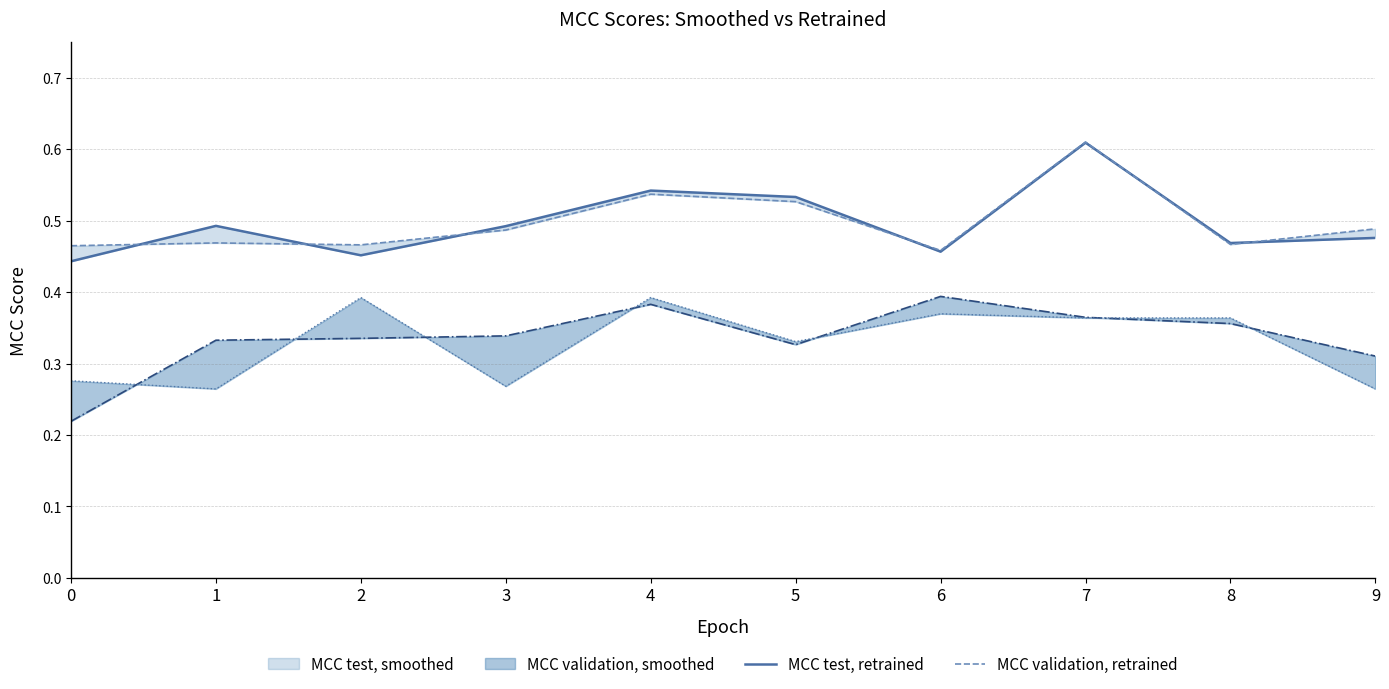

What is the smallest value displayed?

0.4